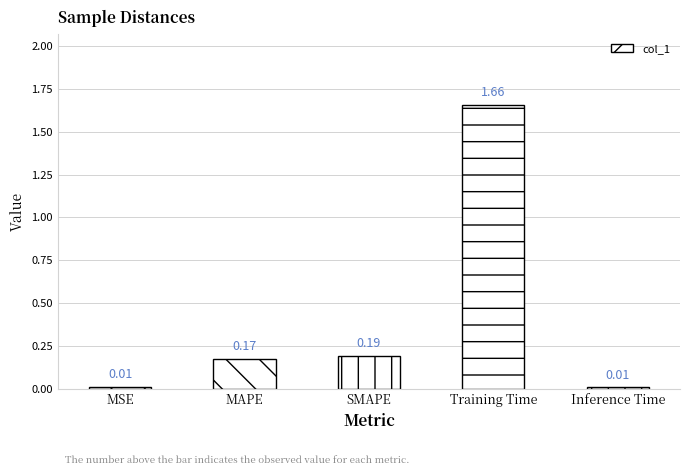

What is the label of the 2nd bar from the right?

Training Time